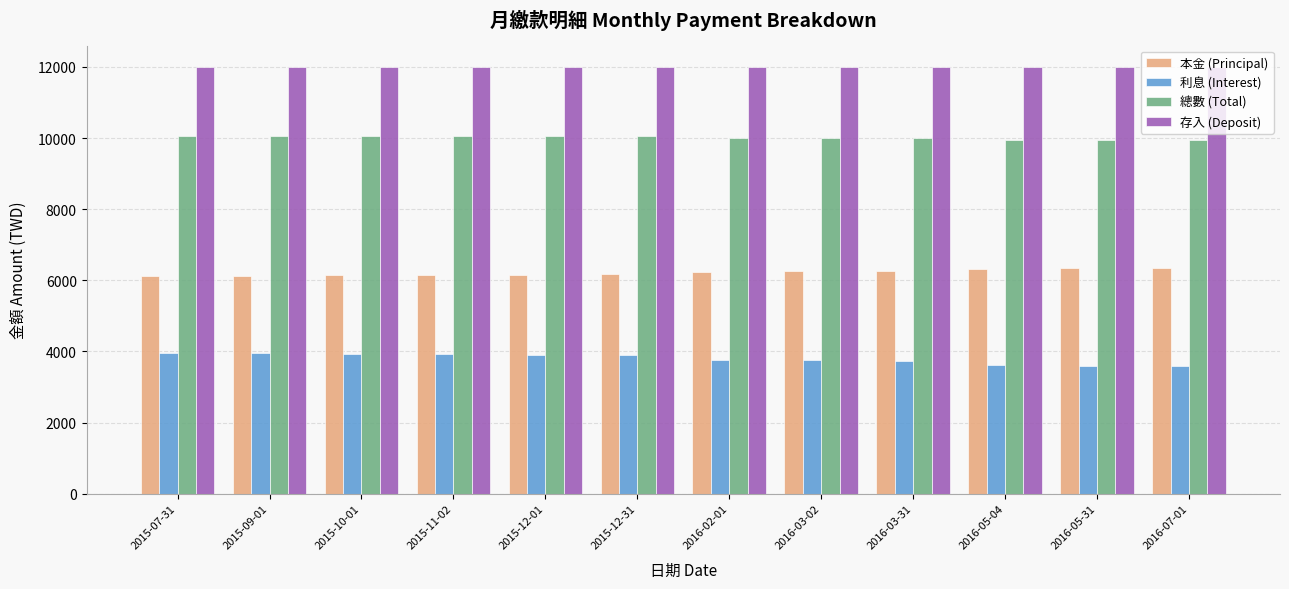

List the series in order of their overall mean, highest first.

存入 (Deposit), 總數 (Total), 本金 (Principal), 利息 (Interest)